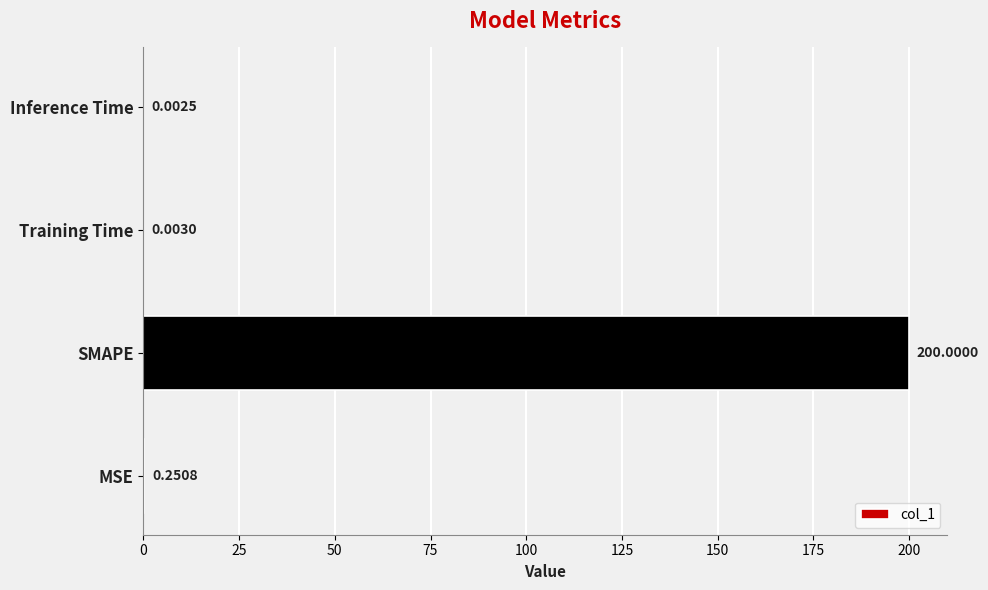

What is the sum of all values?

200.3